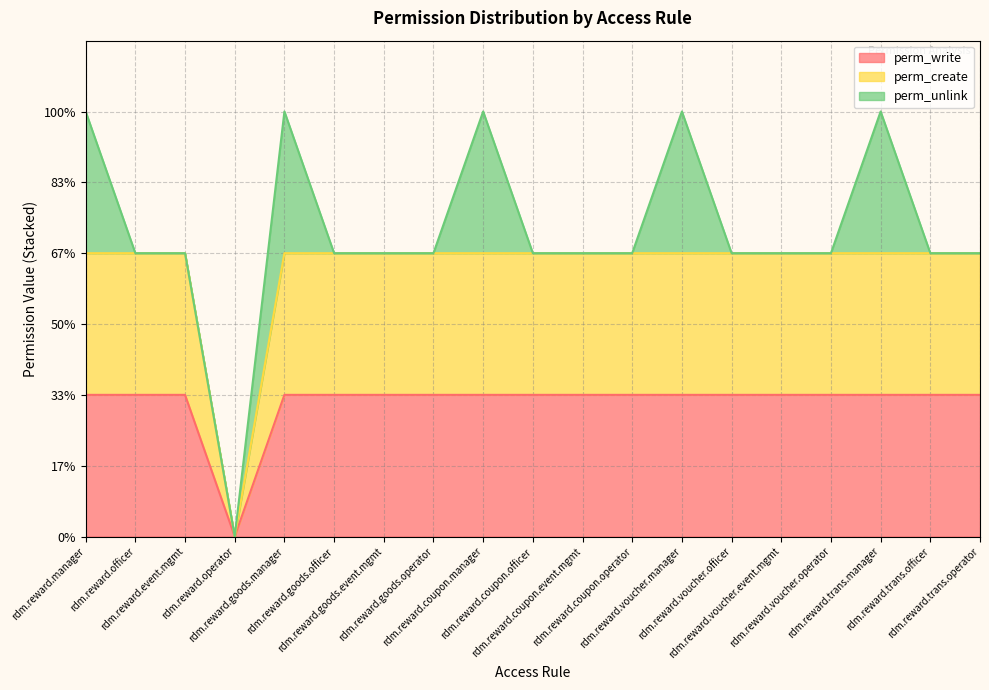

What is the label of the 16th point from the right?

rdm.reward.operator